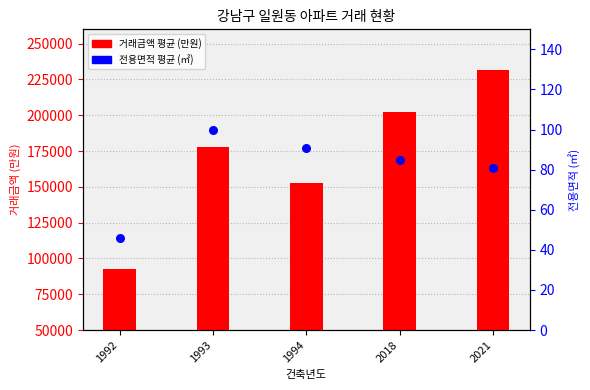

Which series has the largest Y range (max minus min)?

거래금액